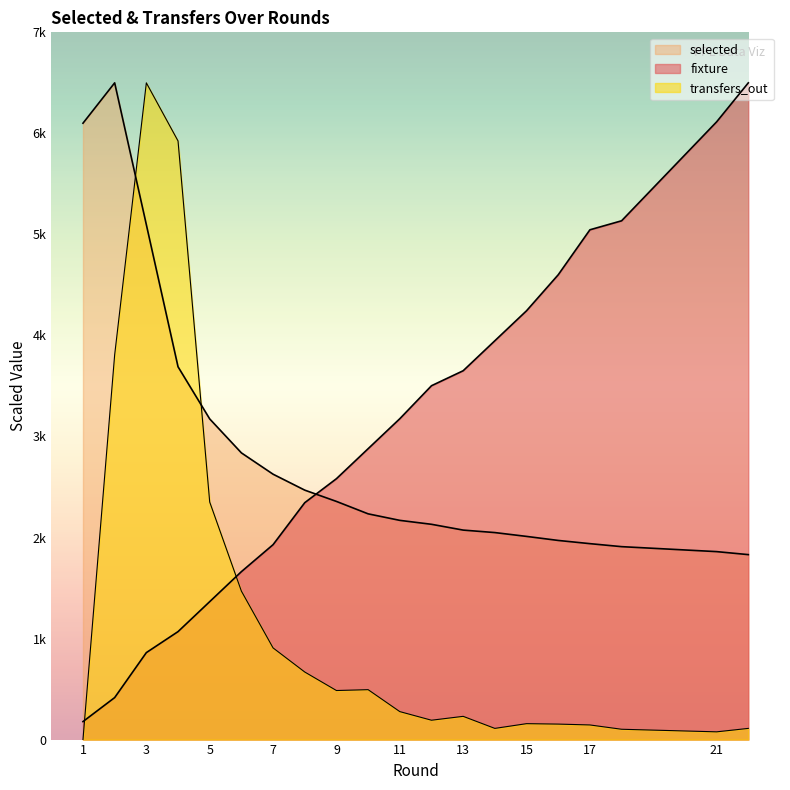

Is it true that fixture equals 5134.7 at 18?

True